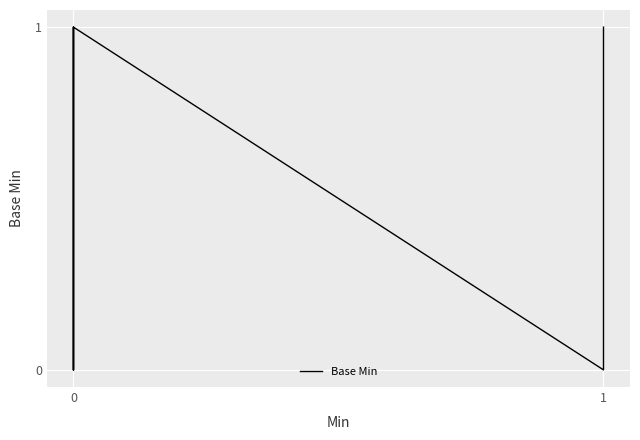

True or false: the data has more than 0 interior local peaks.

True